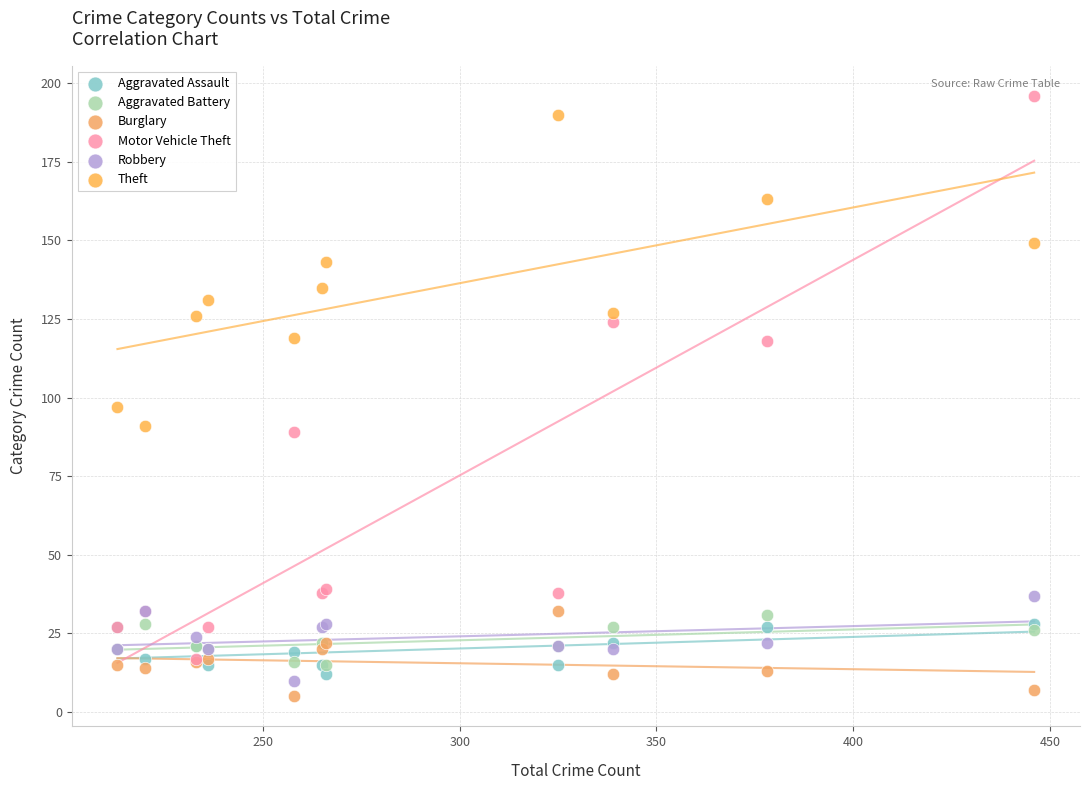

Which series has the widest spread of Y values?

Motor Vehicle Theft